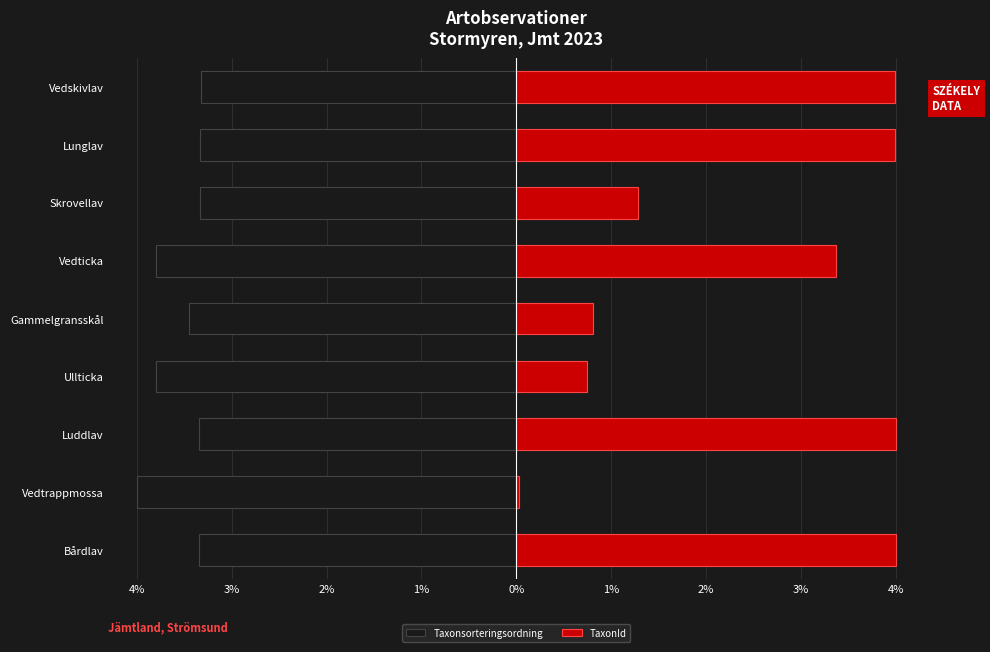

Does the chart contain any negative values?

Yes